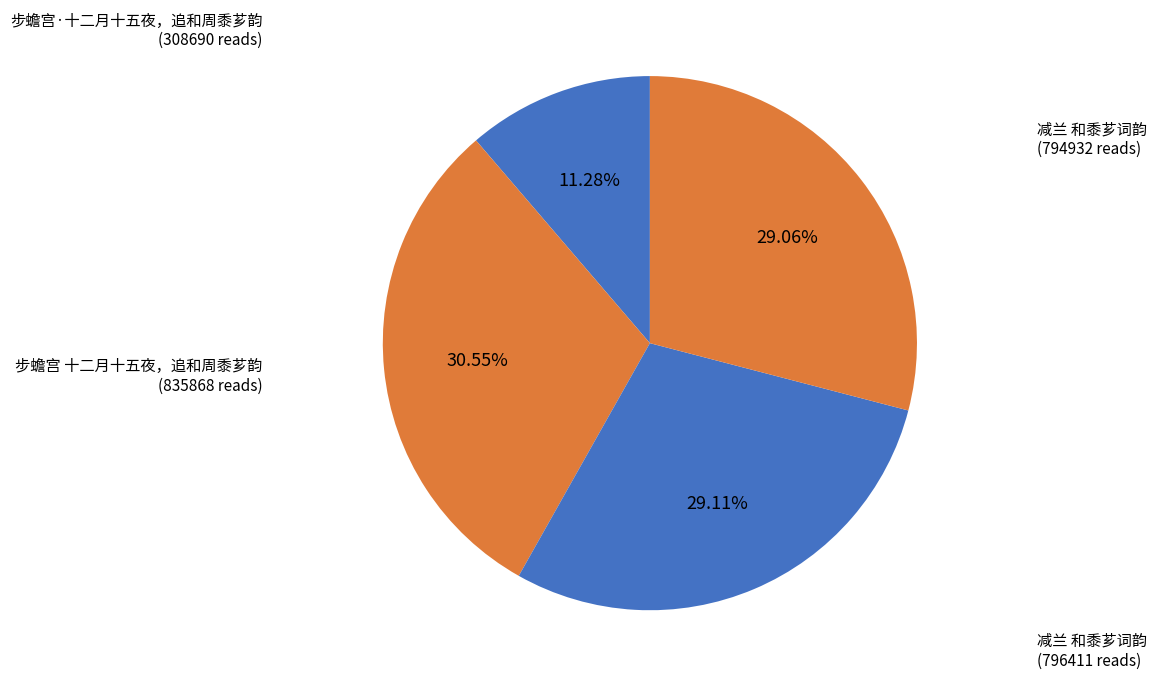

Rank the categories by value from lowest to highest.

步蟾宫·十二月十五夜，追和周黍芗韵, 减兰 和黍芗词韵, 减兰 和黍芗词韵, 步蟾宫 十二月十五夜，追和周黍芗韵